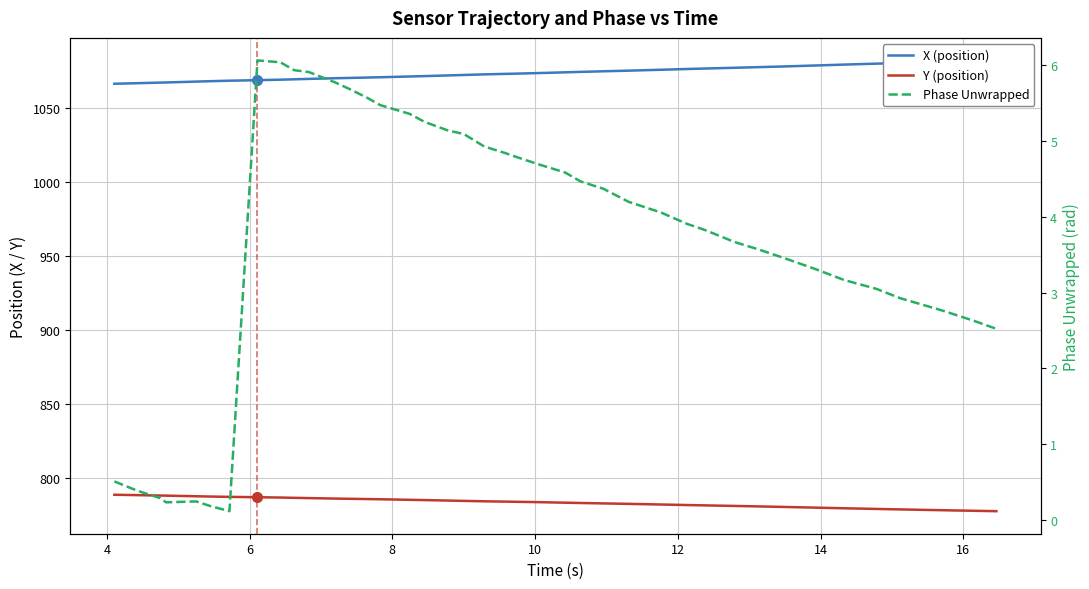

How many categories are shown in the chart?

40